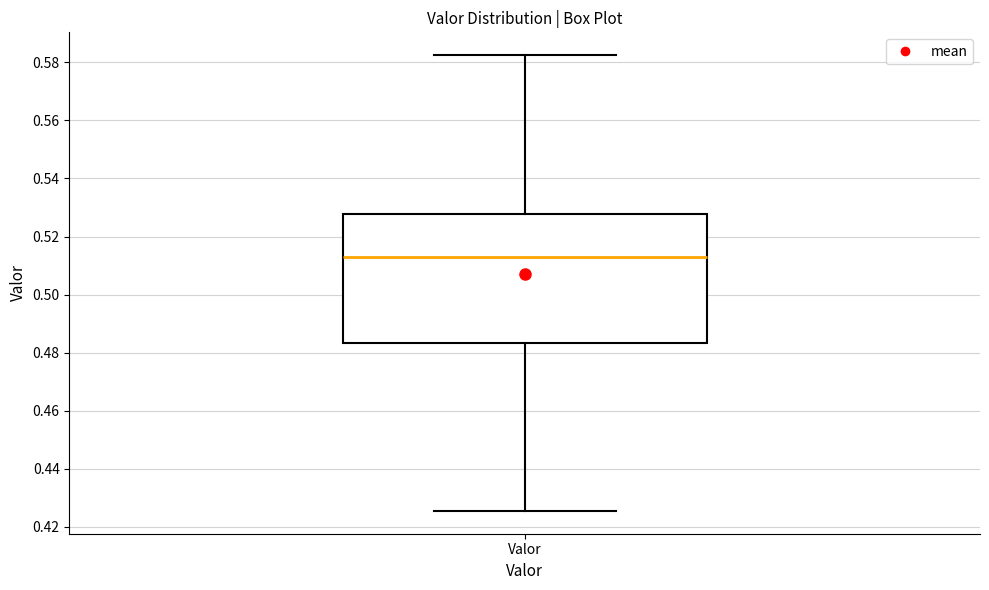

Transcribe this box plot: give where the median line is, the range the box spans, and where the two whiskers end, as read against the y-axis. The values are not printed on the chart, so give them approximately, as read against the axis.

median 0.512, box 0.484 to 0.528, whiskers 0.426 to 0.582